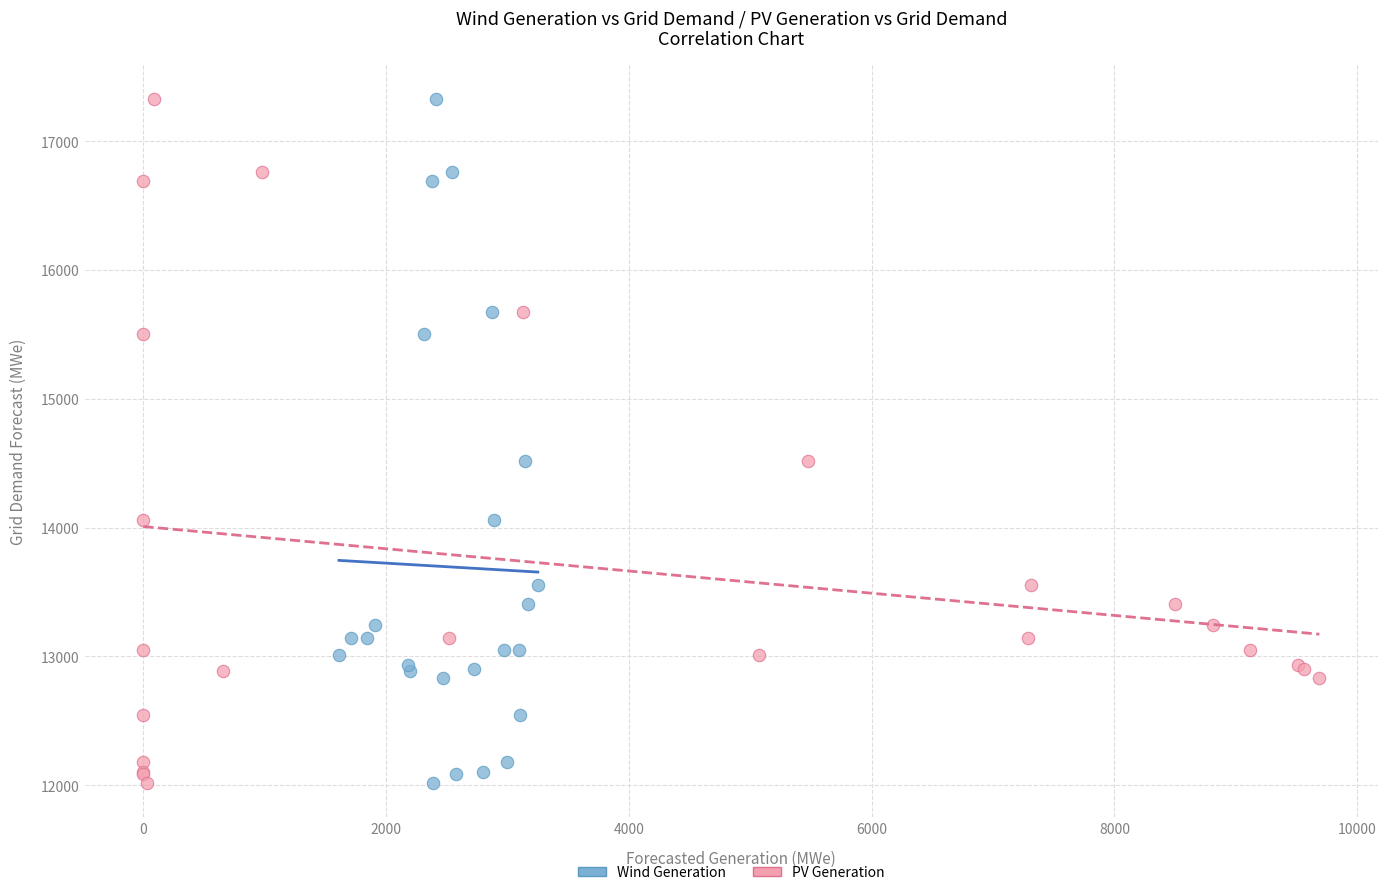

What are all the series names shown in the legend?

Wind Generation, PV Generation